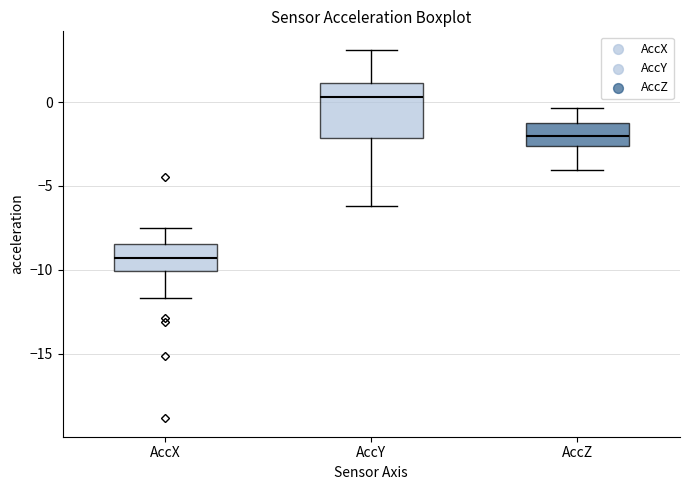

Reading left to right, read every box against the y-axis: the position of its median line, the range the box covers, and the ends of its whiskers. The values are not printed on the chart, so give them approximately, as read against the axis.

AccX: median -9.5, box -10.0 to -8.5, whiskers -11.5 to -7.5
AccY: median 0.5, box -2.0 to 1.0, whiskers -6.0 to 3.0
AccZ: median -2.0, box -2.5 to -1.5, whiskers -4.0 to -0.5